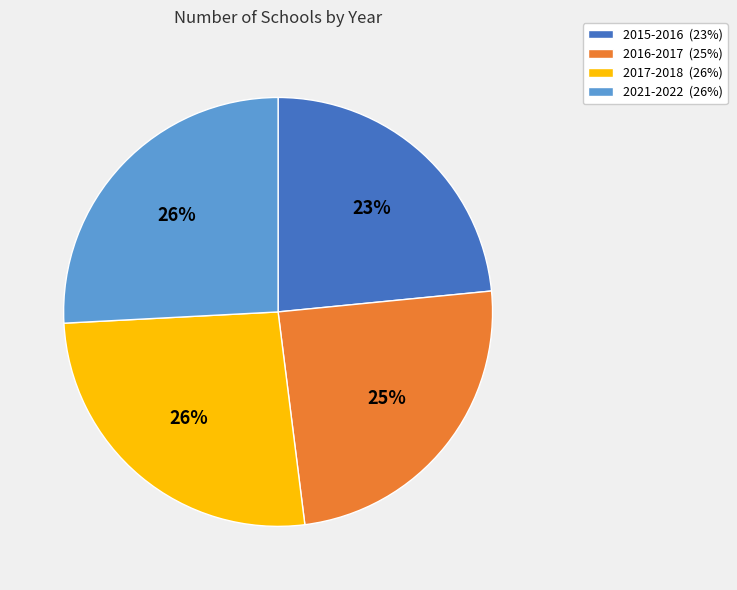

Combined, do 2021-2022 (26%) and 2015-2016 (23%) account for over 50%?

No